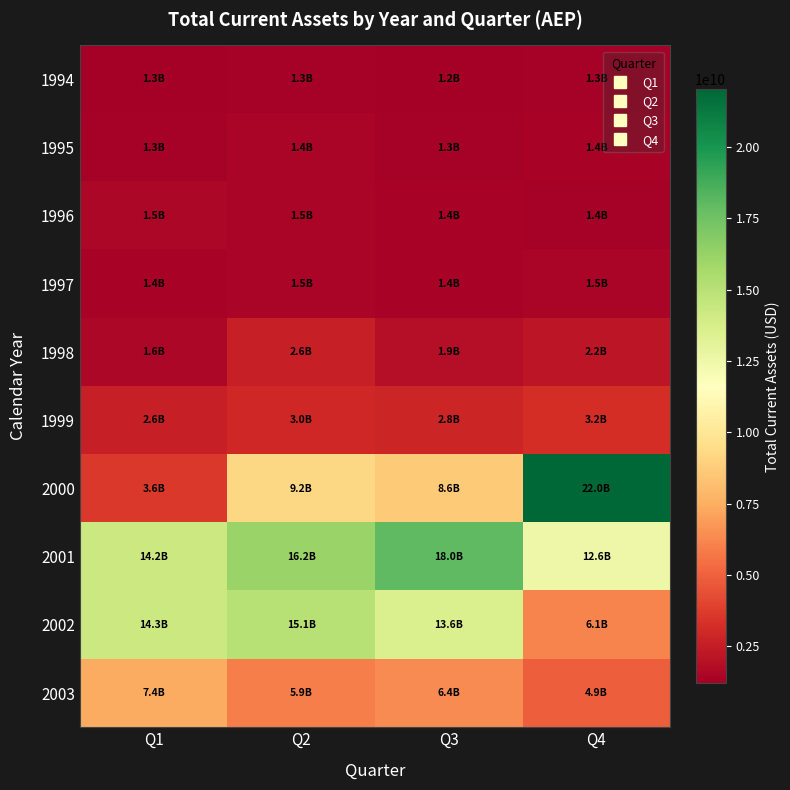

Reading right to left, transcribe all the data shown in this chart.

1994: Q4=1281400000	Q3=1199400000	Q2=1285200000	Q1=1273700000
1995: Q4=1401900000	Q3=1339500000	Q2=1446600000	Q1=1349400000
1996: Q4=1354900000	Q3=1396800000	Q2=1493000000	Q1=1543800000
1997: Q4=1518100000	Q3=1379100000	Q2=1451800000	Q1=1407800000
1998: Q4=2217700000	Q3=1921000000	Q2=2641000000	Q1=1585600000
1999: Q4=3216000000	Q3=2828000000	Q2=2985000000	Q1=2590000000
2000: Q4=22031000000	Q3=8605000000	Q2=9216000000	Q1=3575000000
2001: Q4=12563000000	Q3=18007000000	Q2=16152000000	Q1=14234000000
2002: Q4=6101000000	Q3=13597000000	Q2=15111000000	Q1=14280000000
2003: Q4=4897000000	Q3=6355000000	Q2=5932000000	Q1=7444000000